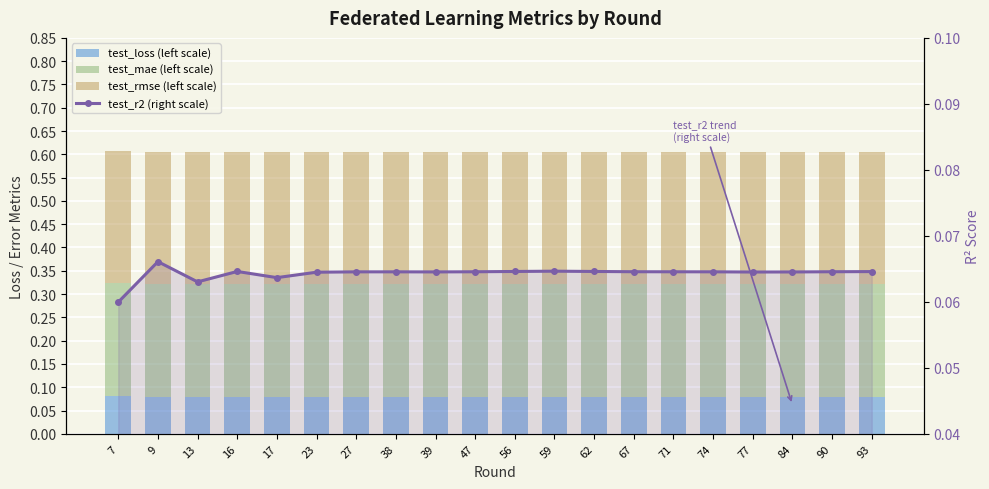

What is the average value of the test_loss (left scale) series?

0.1